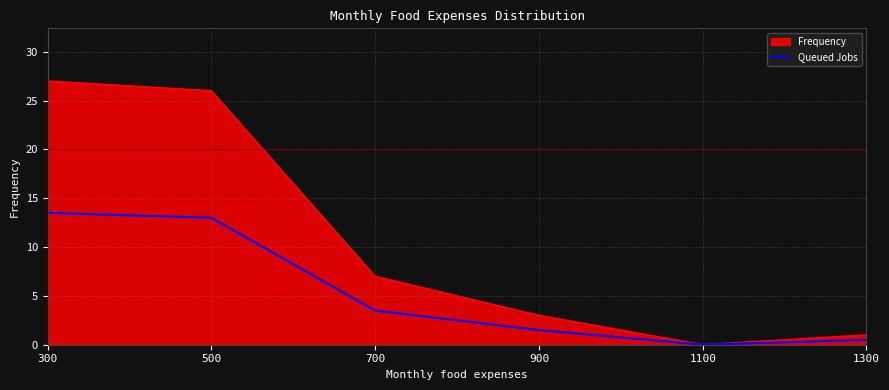

What is the maximum value shown in the chart?

27.0